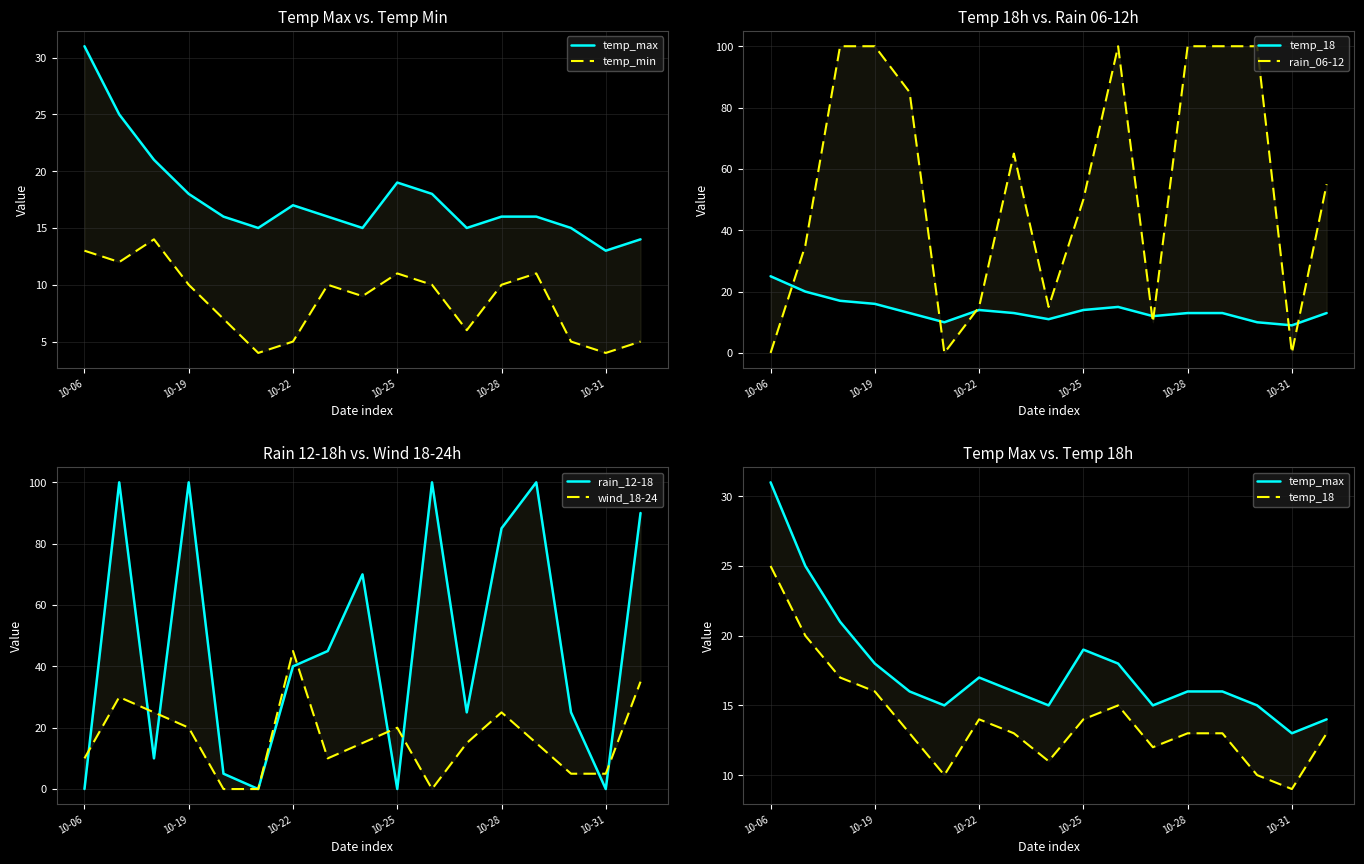

Between 10-06 and 10-28, which series saw the biggest shift?

rain_06-12